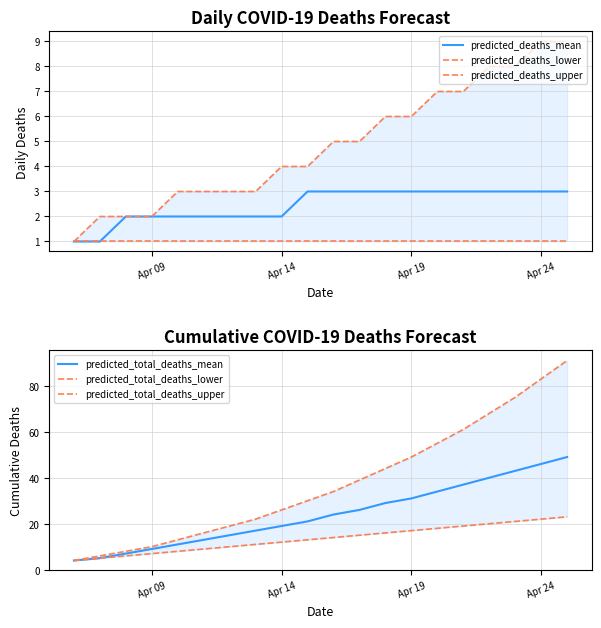

Which category has the lowest value across all series?

Apr 09